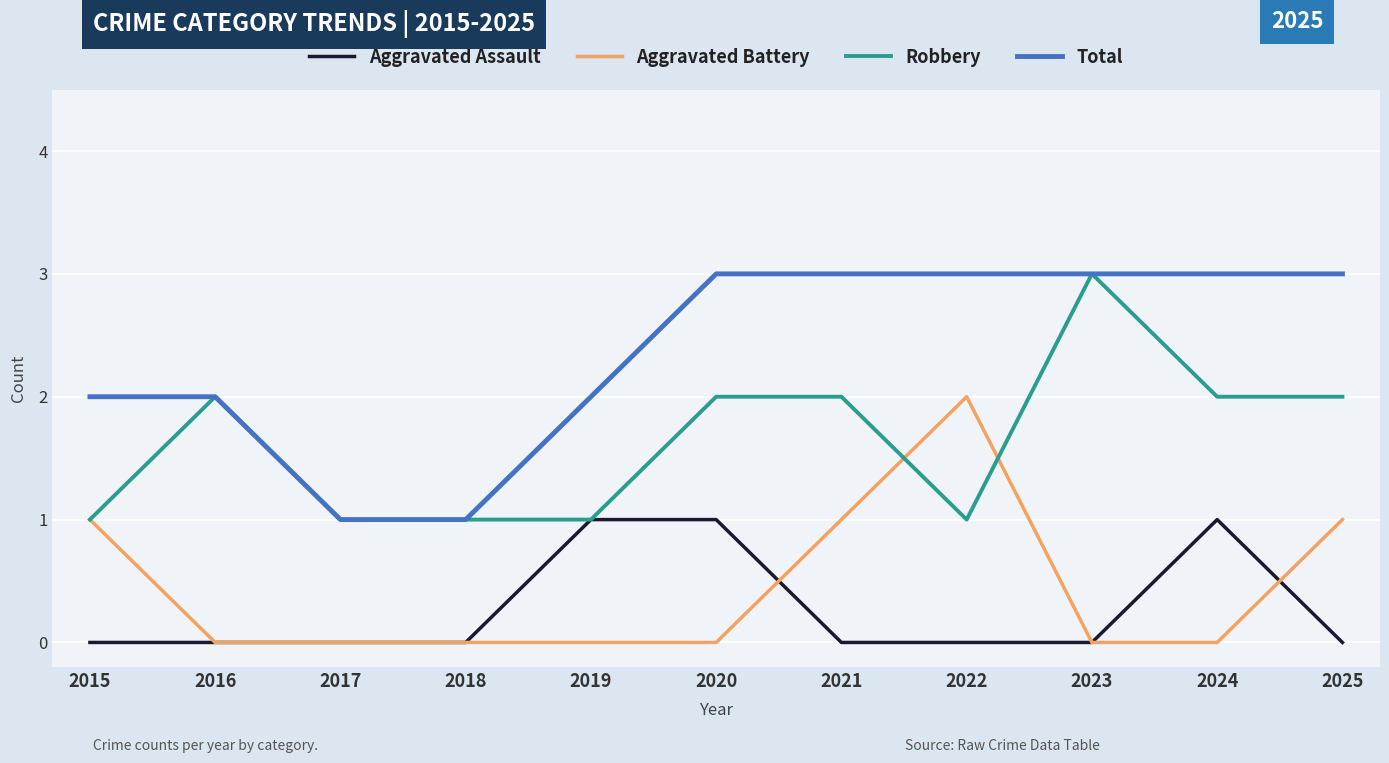

At which label does Robbery reach its peak?

2023